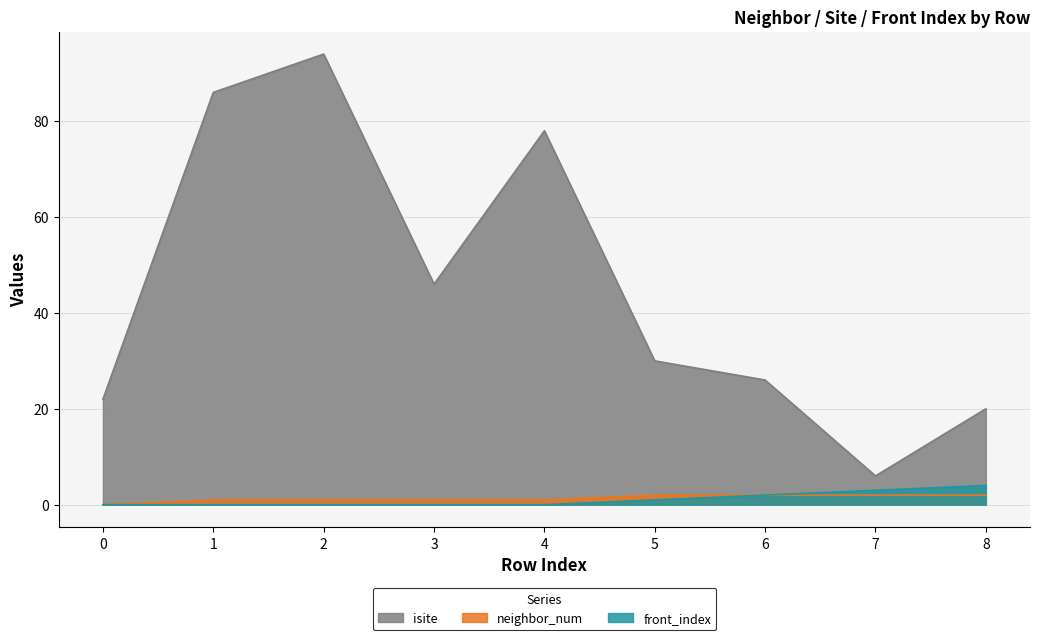

What is the difference between the second highest and minimum values in the neighbor_num series?

2